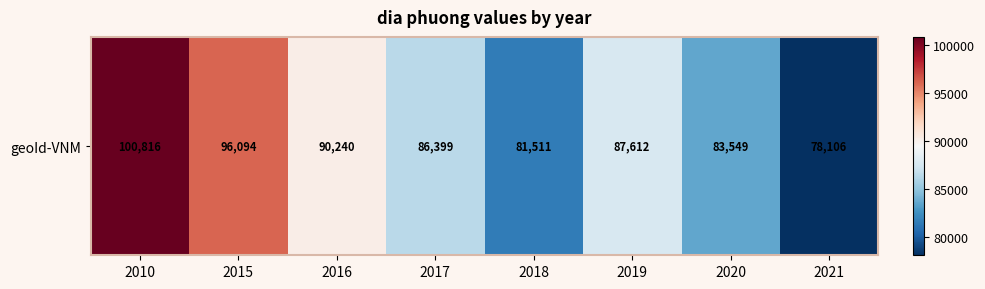

What is the difference between the maximum and minimum values?

22710